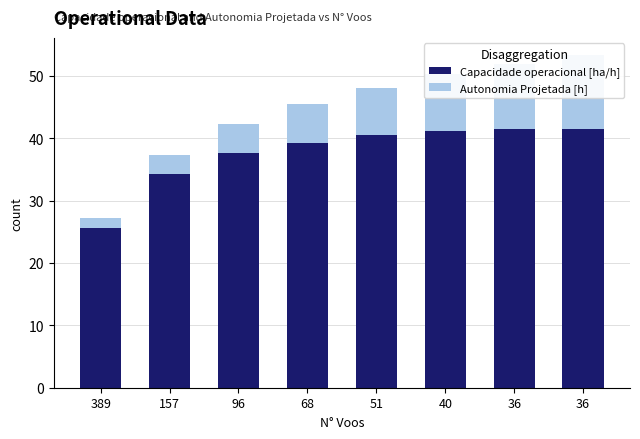

What is the difference between the maximum and second lowest values in the Capacidade operacional [ha/h] series?

7.2